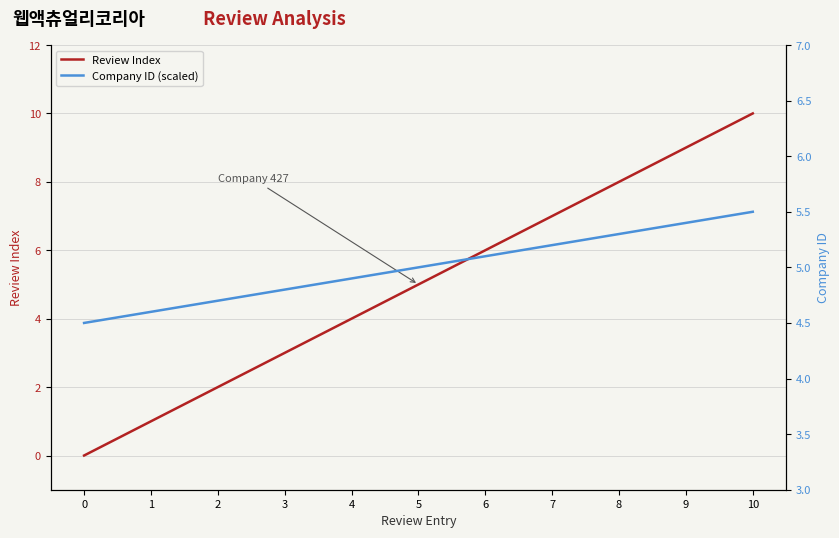

What is the total value across all series at 6?

11.1